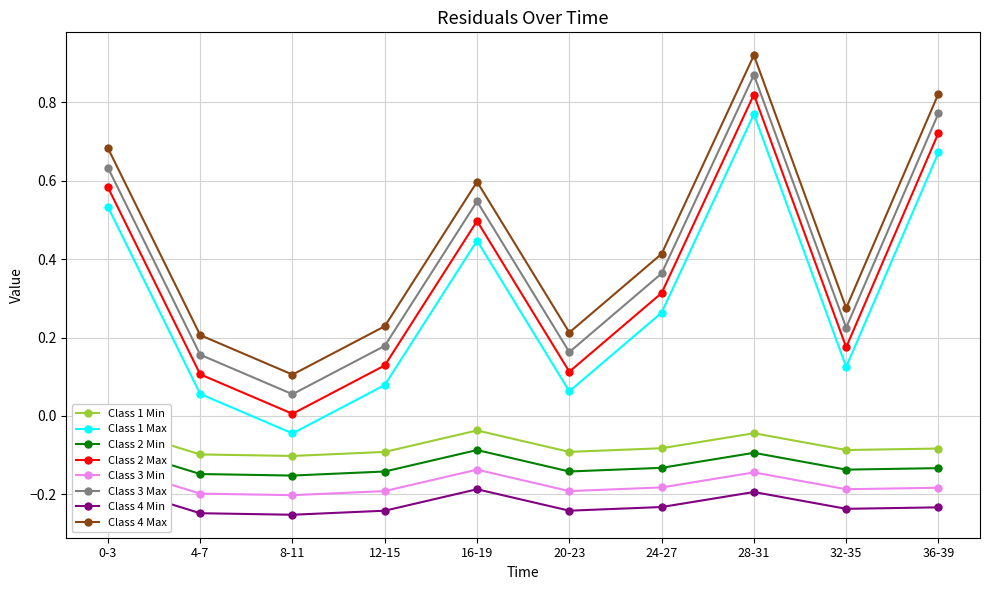

True or false: Class 3 Max and Class 1 Max intersect in this chart.

False